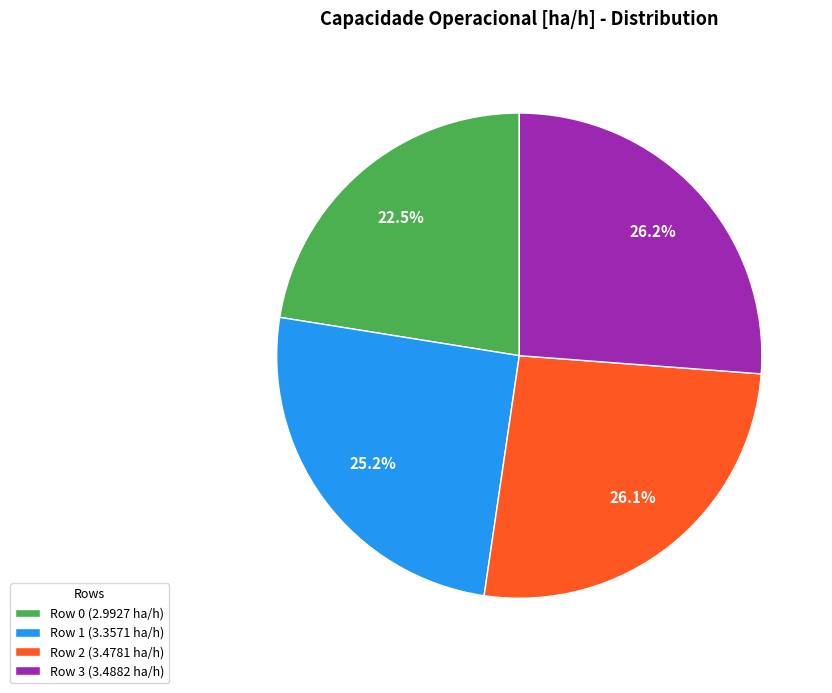

What is the ratio of the value at Row 1 to the value at Row 0?

1.1